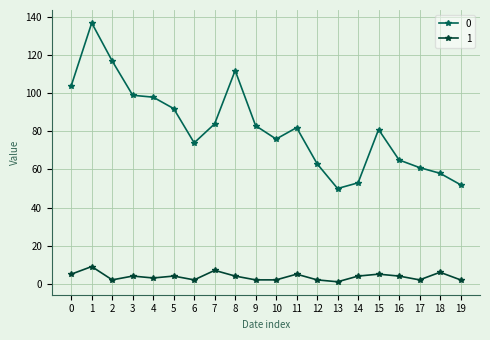

Count the 1 values in the range 2 to 5.

16